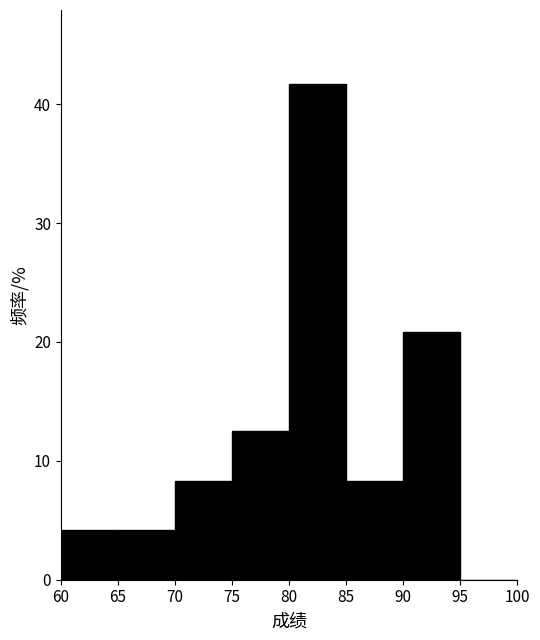

Reading left to right, transcribe this chart: for each bar, give the range it covers on the x-axis and its height. The values are not printed on the chart, so give them approximately, as read against the axis.

60 to 65: 4
65 to 70: 4
70 to 75: 8
75 to 80: 13
80 to 85: 42
85 to 90: 8
90 to 95: 21
95 to 100: 0